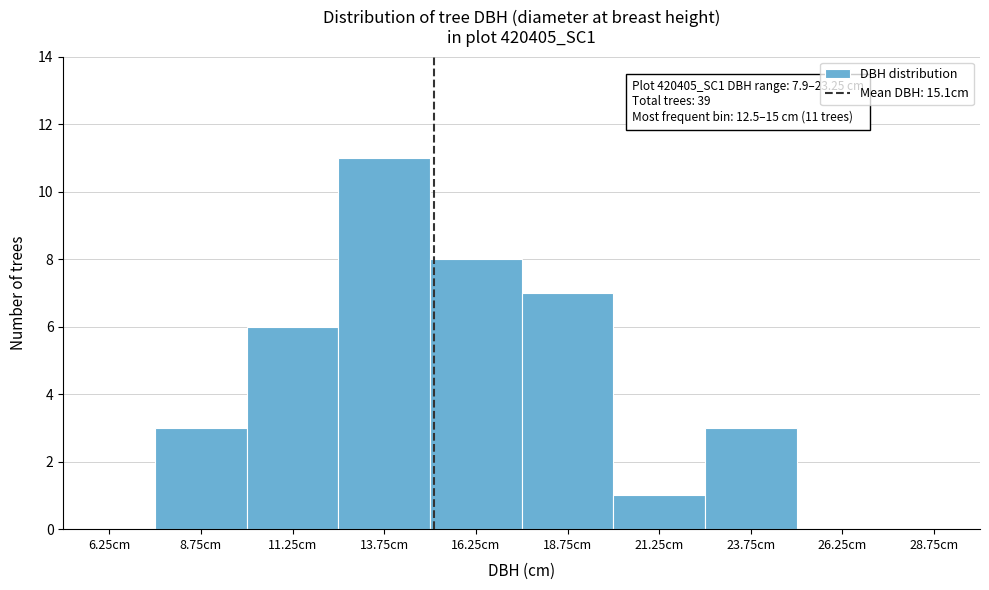

Over which range of the x-axis is the bar tallest?

12.5 to 15.0